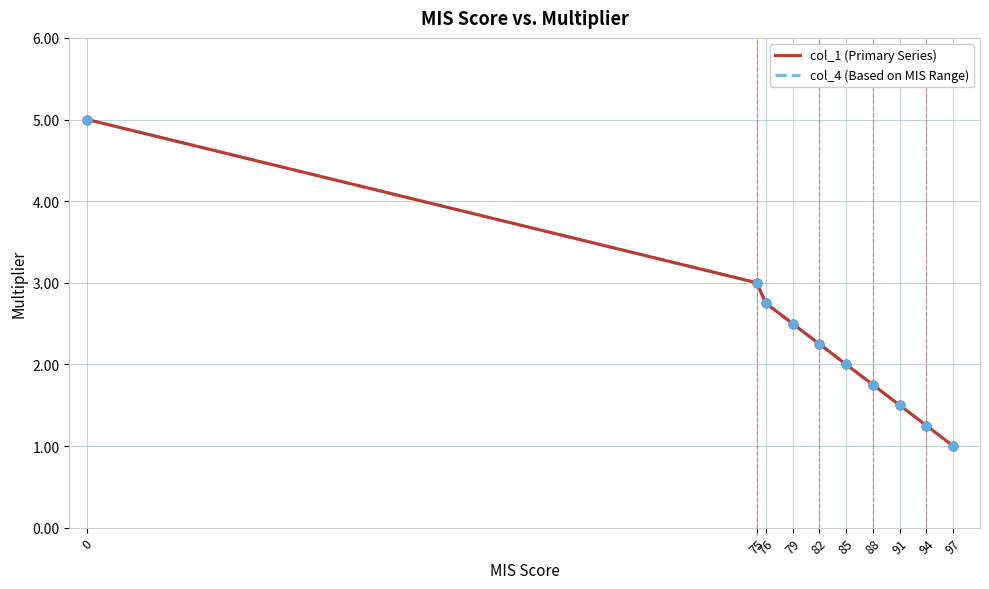

Is this an area chart (filled region under the line)?

No